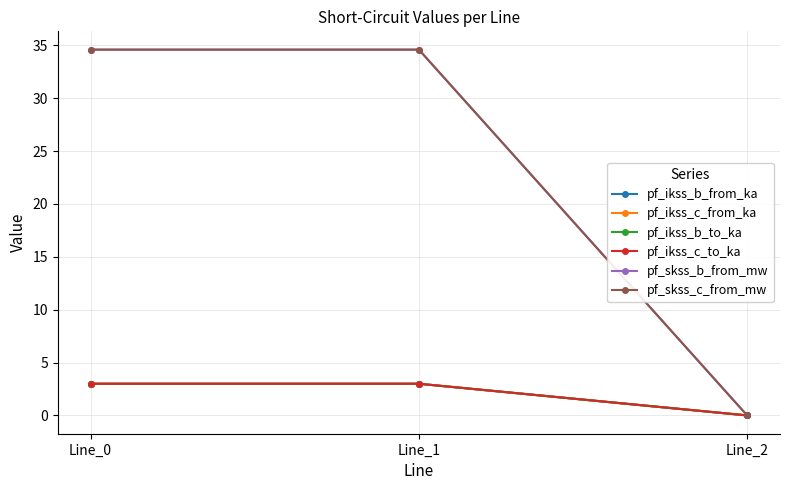

Reading left to right, transcribe all the data shown in this chart.

pf_ikss_b_from_ka: Line_0=3.0	Line_1=3.0	Line_2=0.0
pf_ikss_c_from_ka: Line_0=3.0	Line_1=3.0	Line_2=0.0
pf_ikss_b_to_ka: Line_0=3.0	Line_1=3.0	Line_2=0.0
pf_ikss_c_to_ka: Line_0=3.0	Line_1=3.0	Line_2=0.0
pf_skss_b_from_mw: Line_0=34.6	Line_1=34.6	Line_2=0.0
pf_skss_c_from_mw: Line_0=34.6	Line_1=34.6	Line_2=0.0